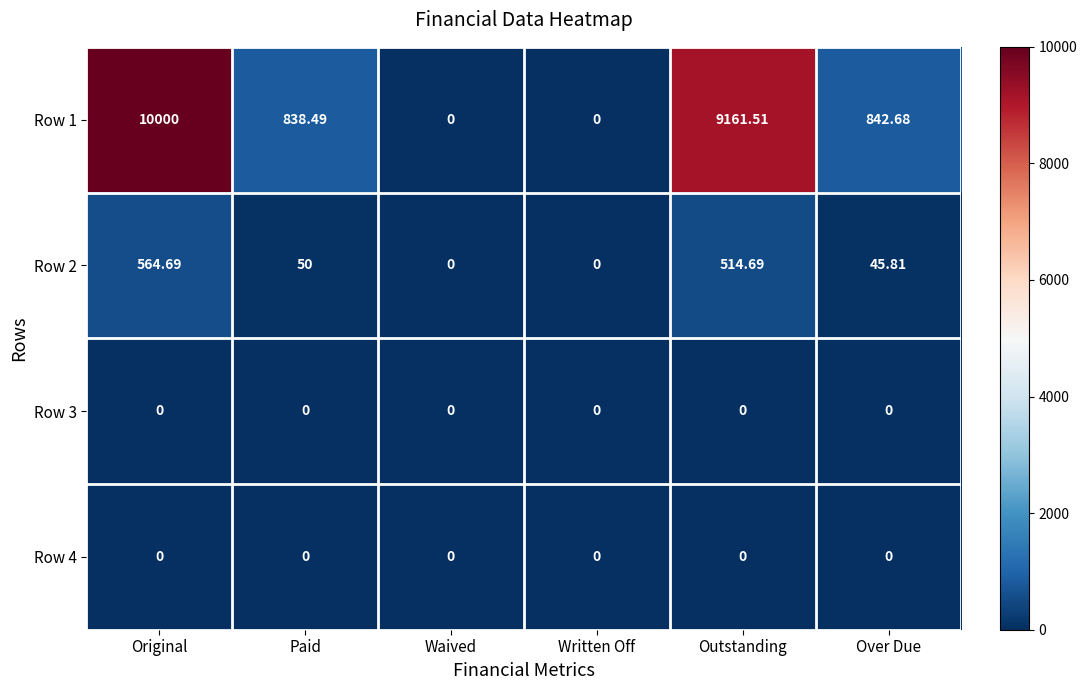

Which label corresponds to the largest value in the chart?

Original